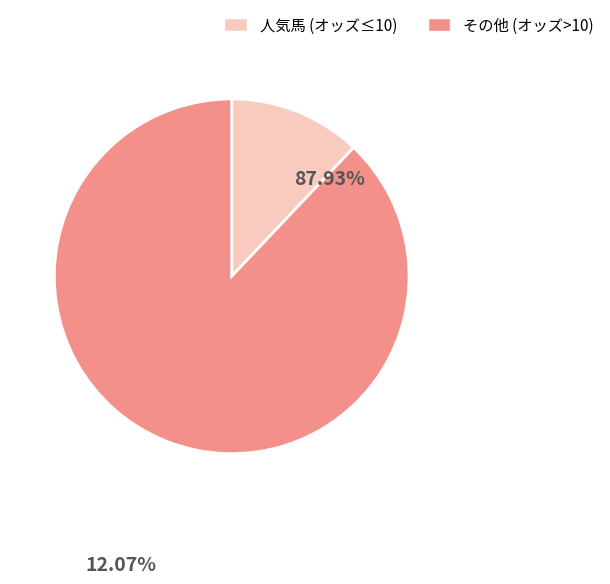

Does any single category account for the majority?

Yes